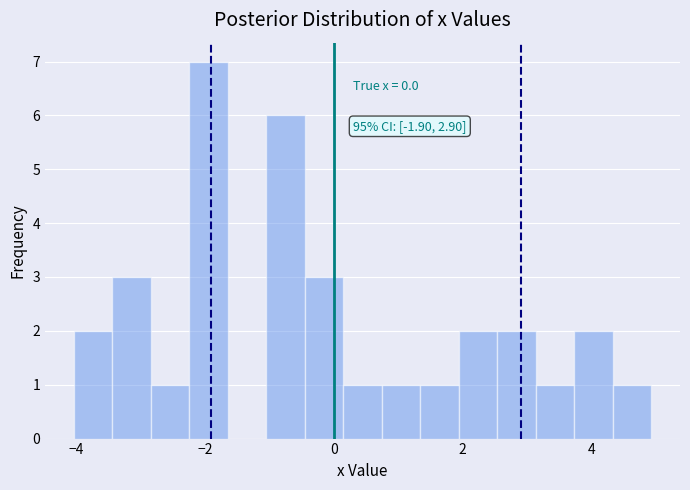

Around what value on the x-axis is the tallest bar? Give the approximate position of its centre, as read against the axis.

-2.0